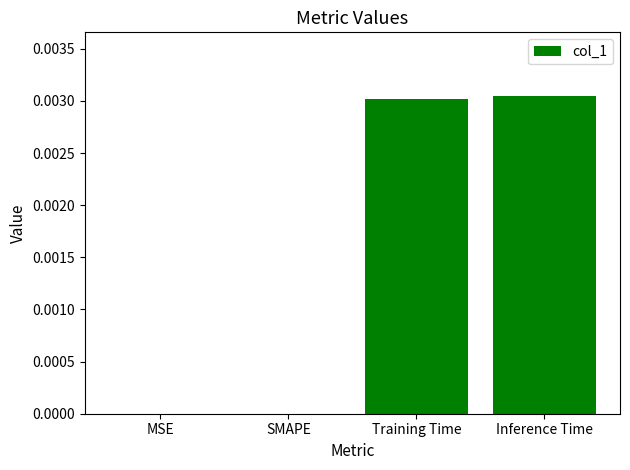

How many series are shown in this chart?

1